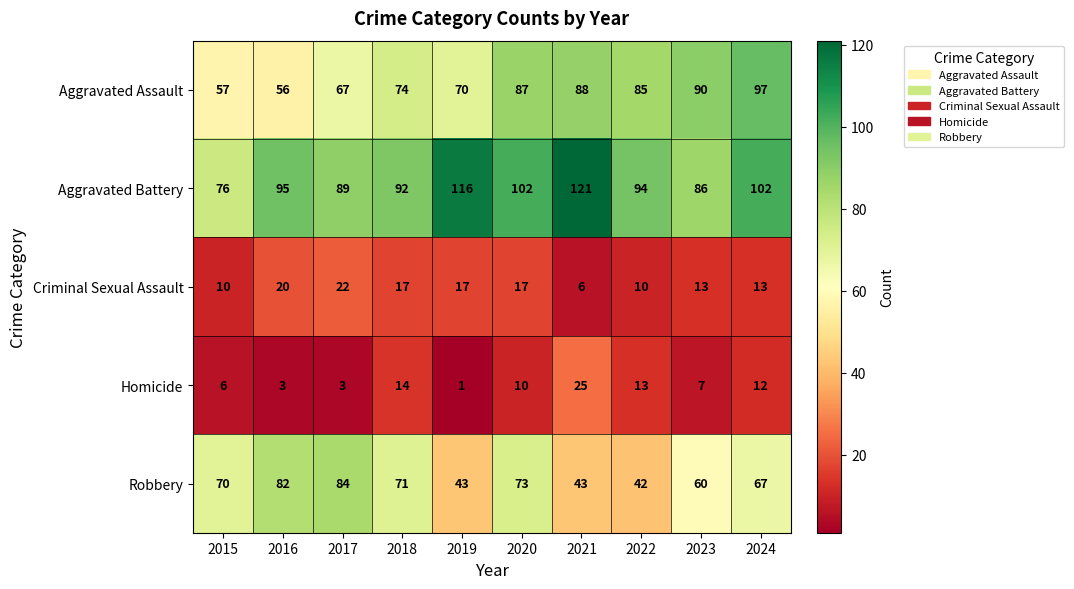

Is the value of Aggravated Assault at 2022 greater than the value of Homicide at 2021?

Yes